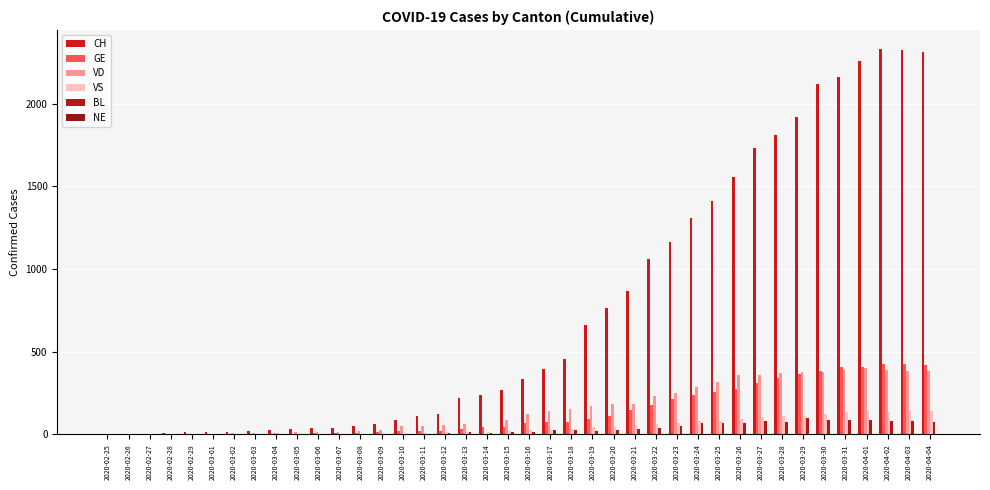

How many groups of bars are there?

40